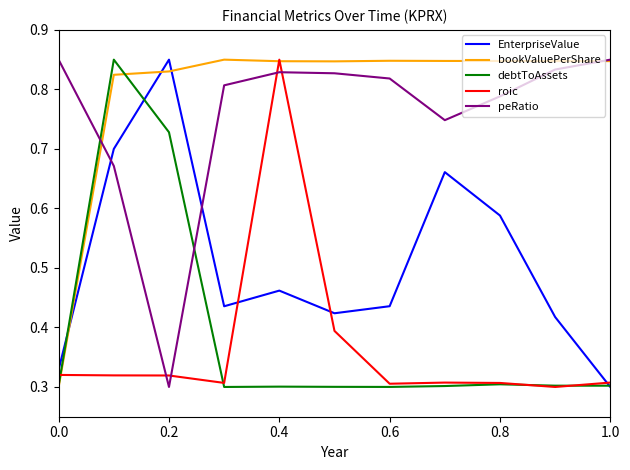

How many lines are shown in the chart?

5